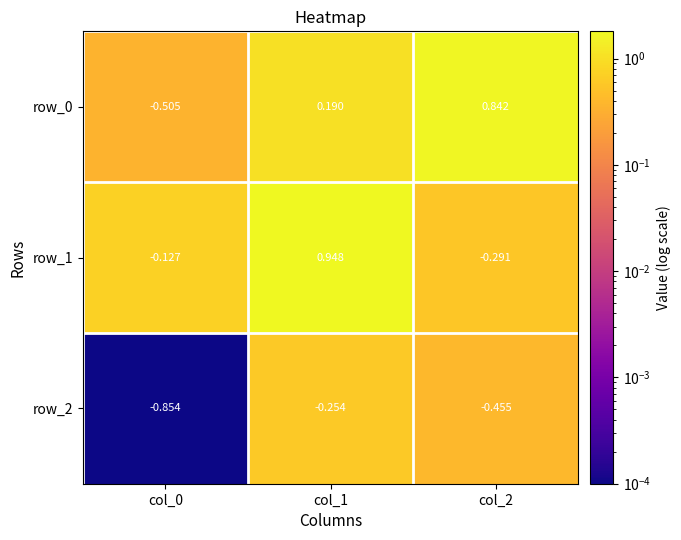

How many values in row_1 are above zero?

1